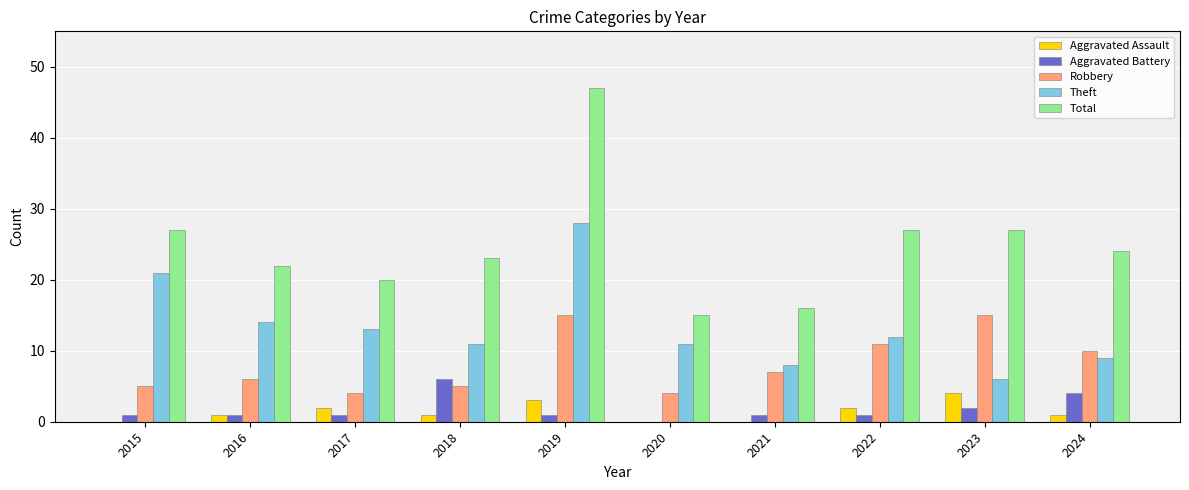

What is the sum of all Theft values?

133